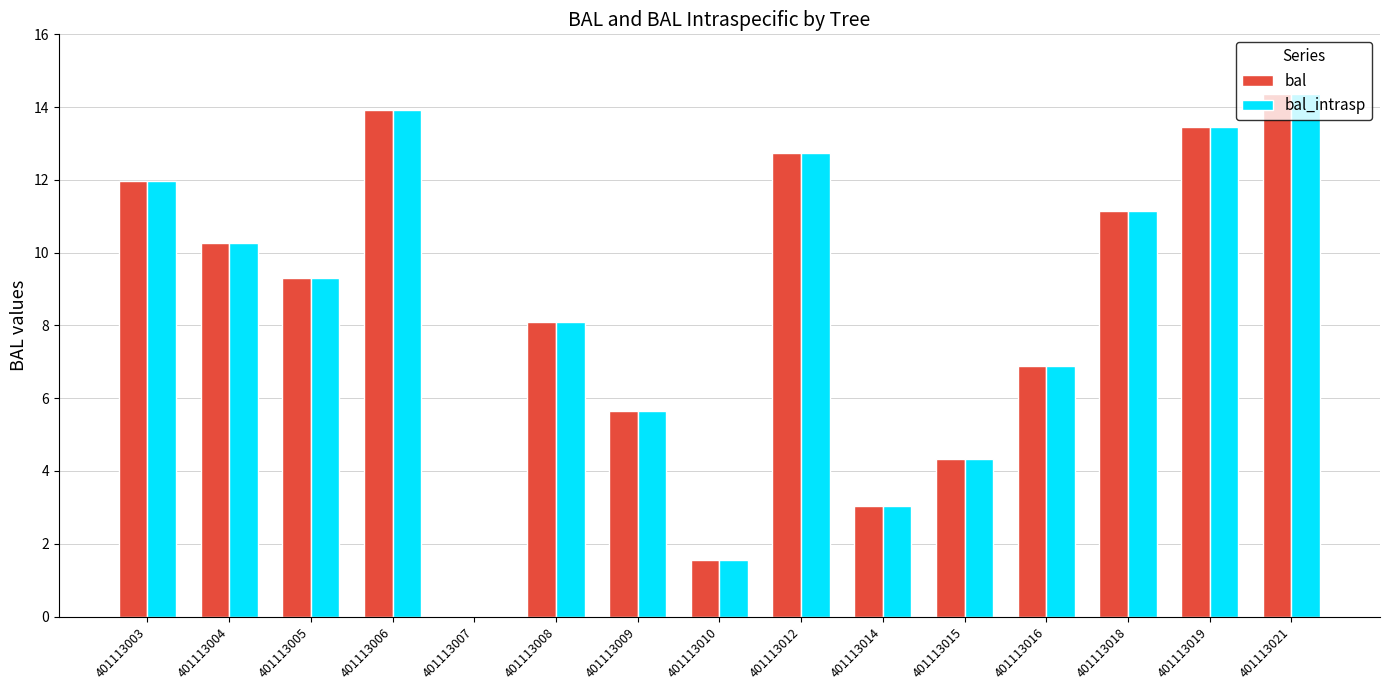

Where does the bal_intrasp series first go above 9?

401113003